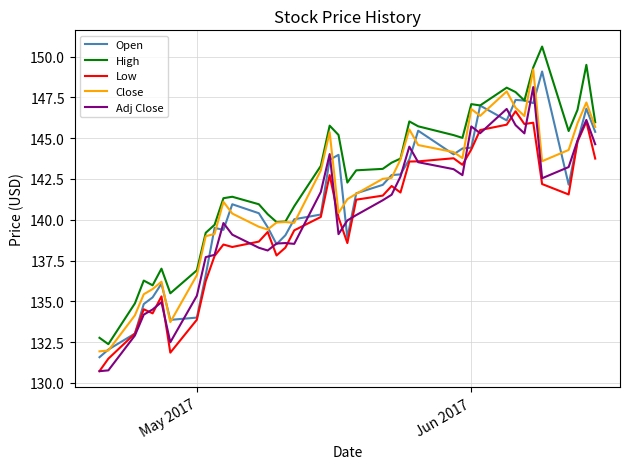

Which series has the largest total across all categories?

High